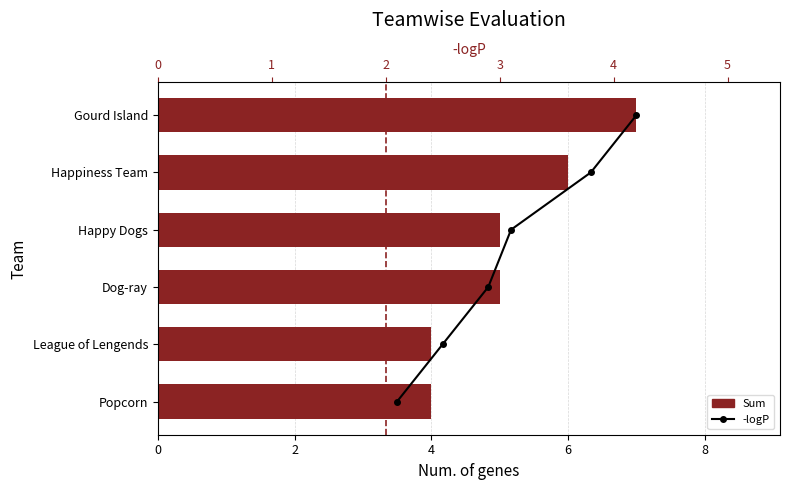

What is the value of the -logP bar at the 3rd from the left?

3